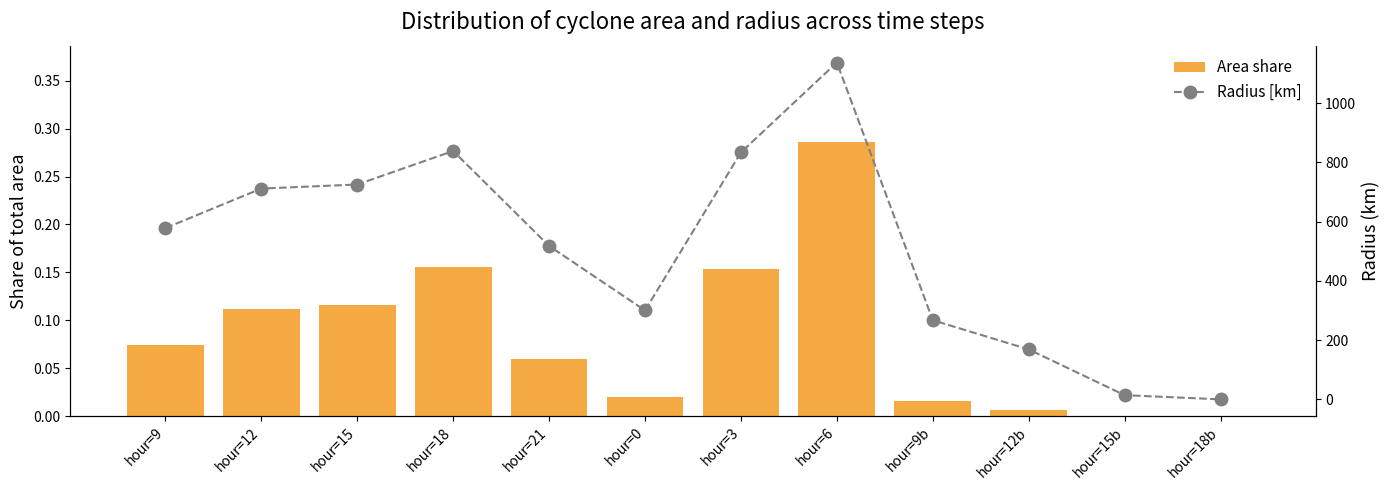

What is the value of the Radius [km] bar at the 8th from the left?

1137.6